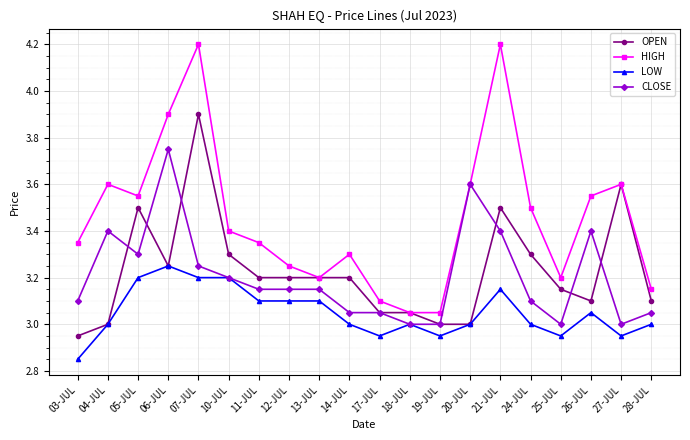

At which category does CLOSE reach its first local peak?

04-JUL